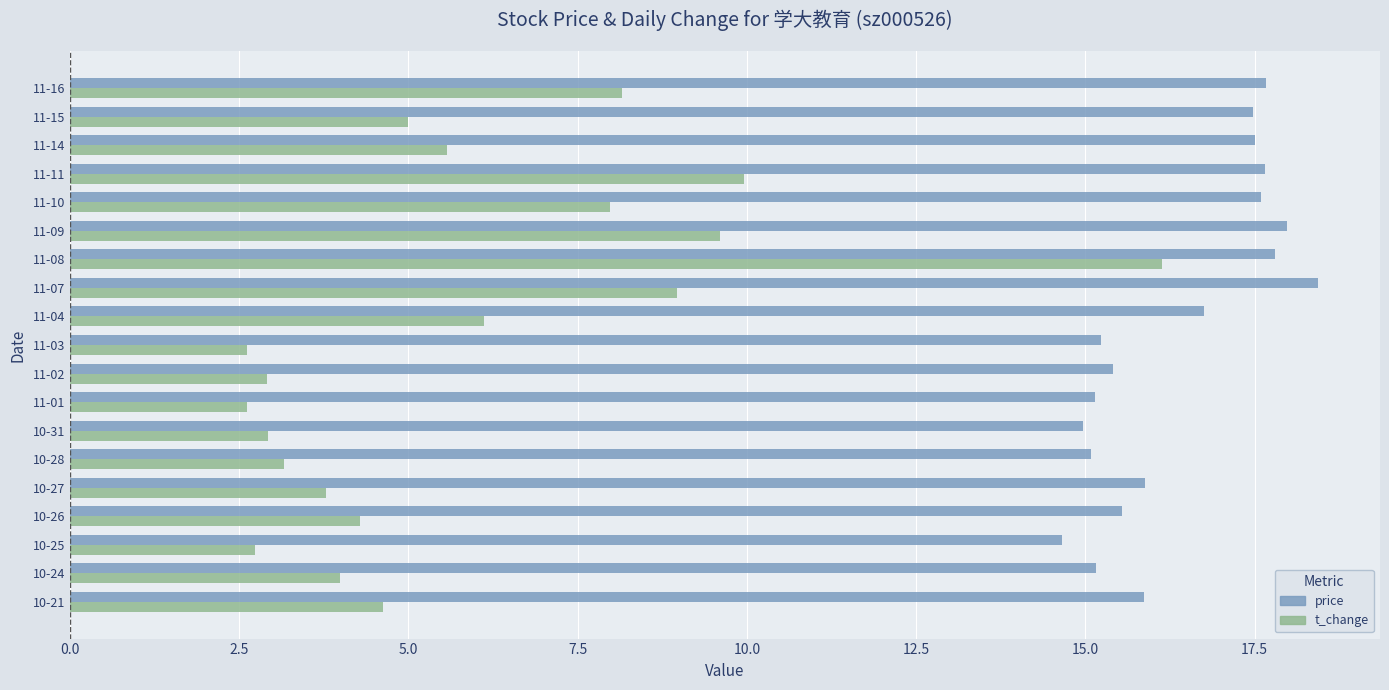

Which series has the widest spread of values?

t_change